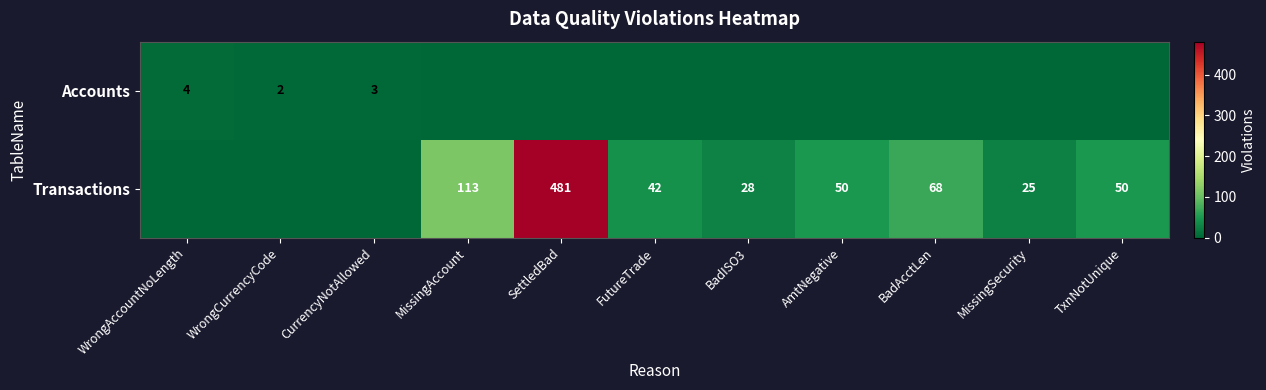

Is it true that Transactions equals 25 at MissingSecurity?

True